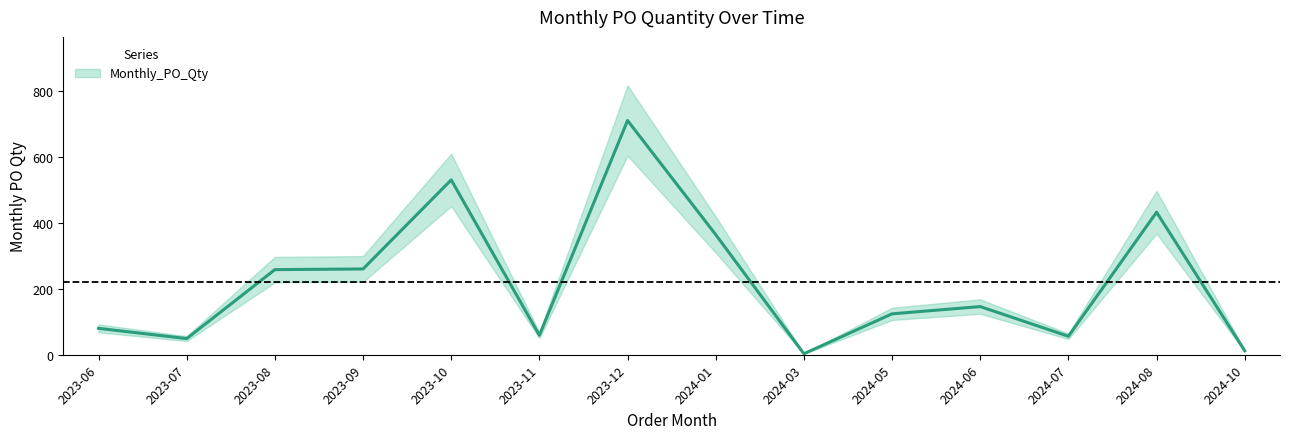

How many data points are less than 146?

7